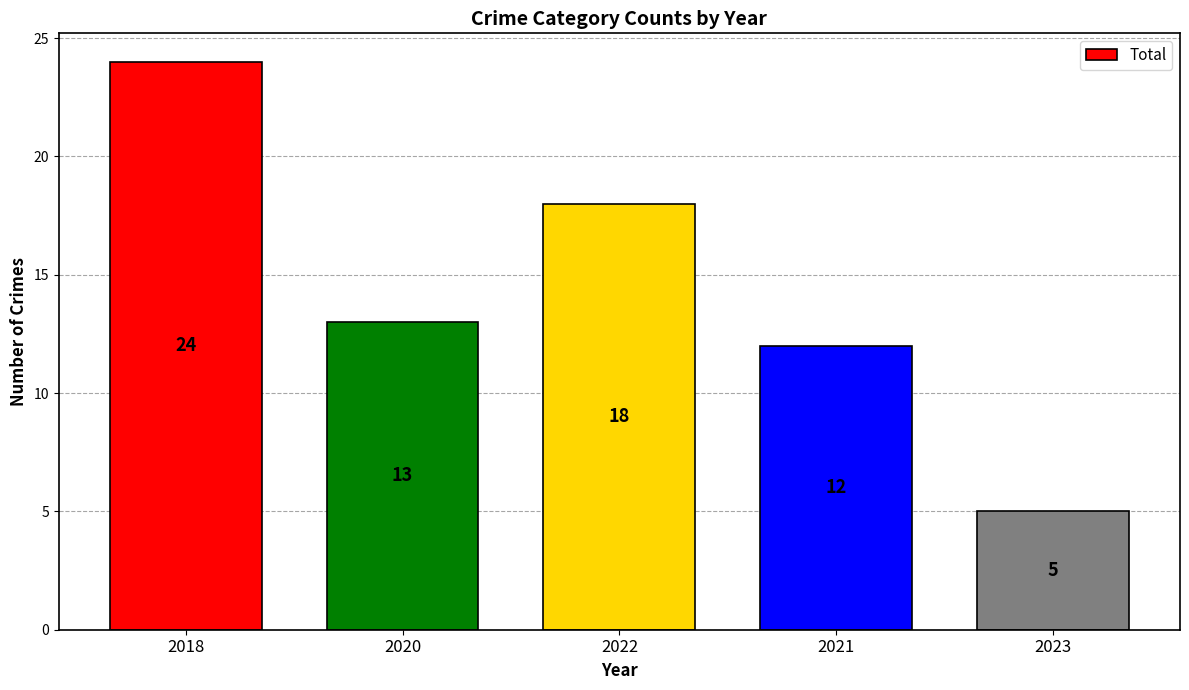

Between 2023 and 2018, which is larger?

2018